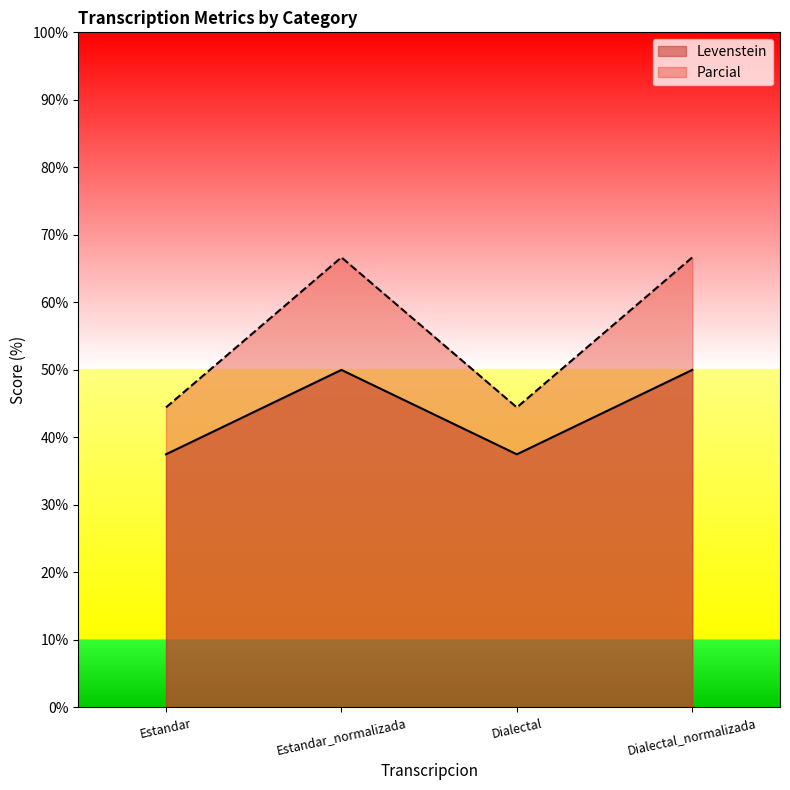

Reading right to left, extract all data points from this chart.

Levenstein: Dialectal_normalizada=50.0	Dialectal=37.5	Estandar_normalizada=50.0	Estandar=37.5
Parcial: Dialectal_normalizada=66.7	Dialectal=44.4	Estandar_normalizada=66.7	Estandar=44.4